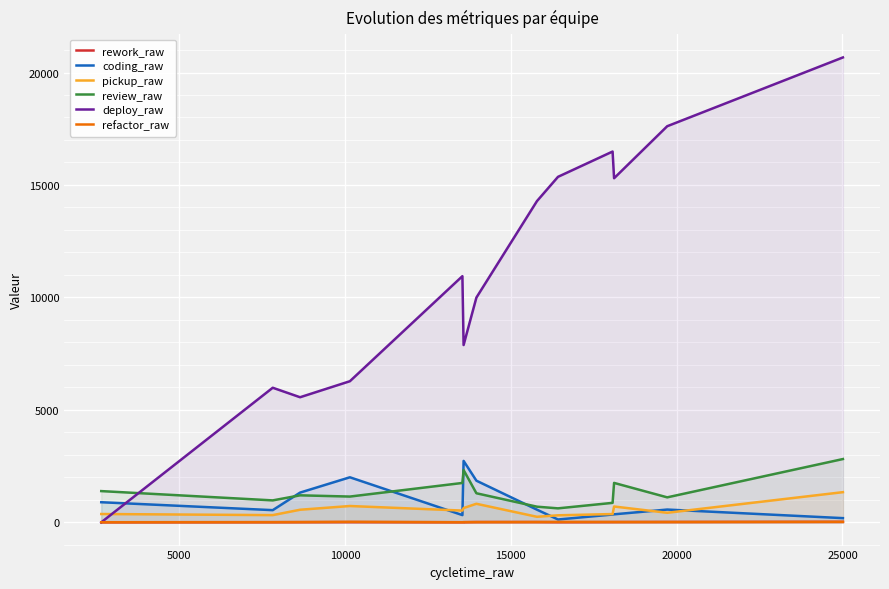

List the series in order of their peak value, highest first.

deploy_raw, review_raw, coding_raw, pickup_raw, refactor_raw, rework_raw